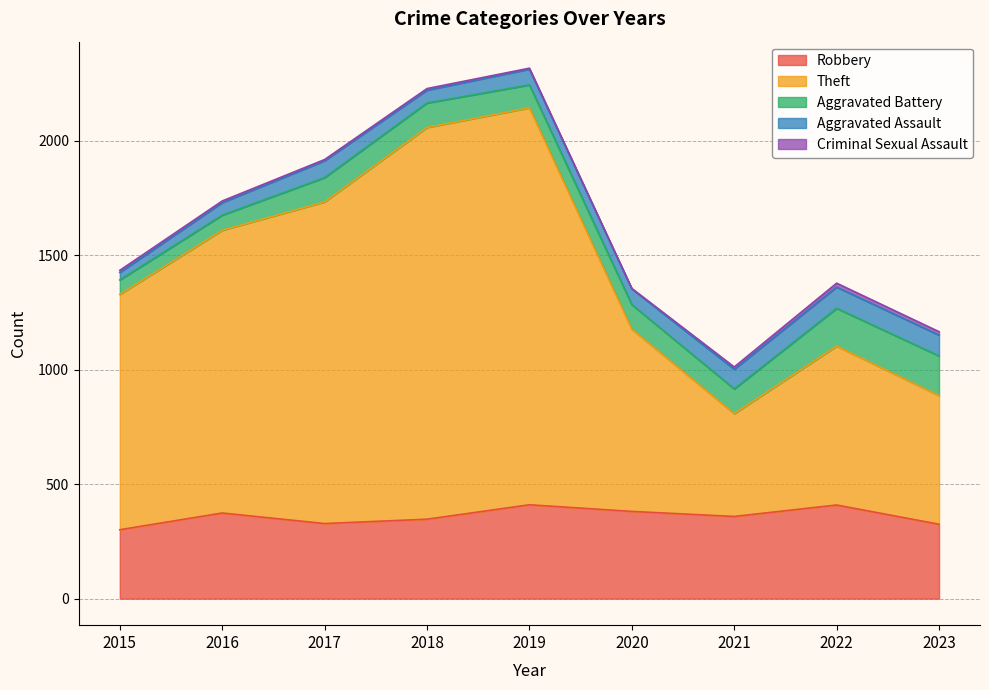

Reading left to right, extract all data points from this chart.

Robbery: 2015=301	2016=374	2017=328	2018=347	2019=410	2020=381	2021=359	2022=409	2023=325
Theft: 2015=1028	2016=1235	2017=1405	2018=1711	2019=1734	2020=796	2021=449	2022=694	2023=562
Aggravated Battery: 2015=63	2016=66	2017=106	2018=107	2019=100	2020=107	2021=108	2022=165	2023=173
Aggravated Assault: 2015=33	2016=55	2017=74	2018=56	2019=69	2020=69	2021=86	2022=93	2023=91
Criminal Sexual Assault: 2015=9	2016=7	2017=5	2018=7	2019=4	2020=2	2021=10	2022=17	2023=15